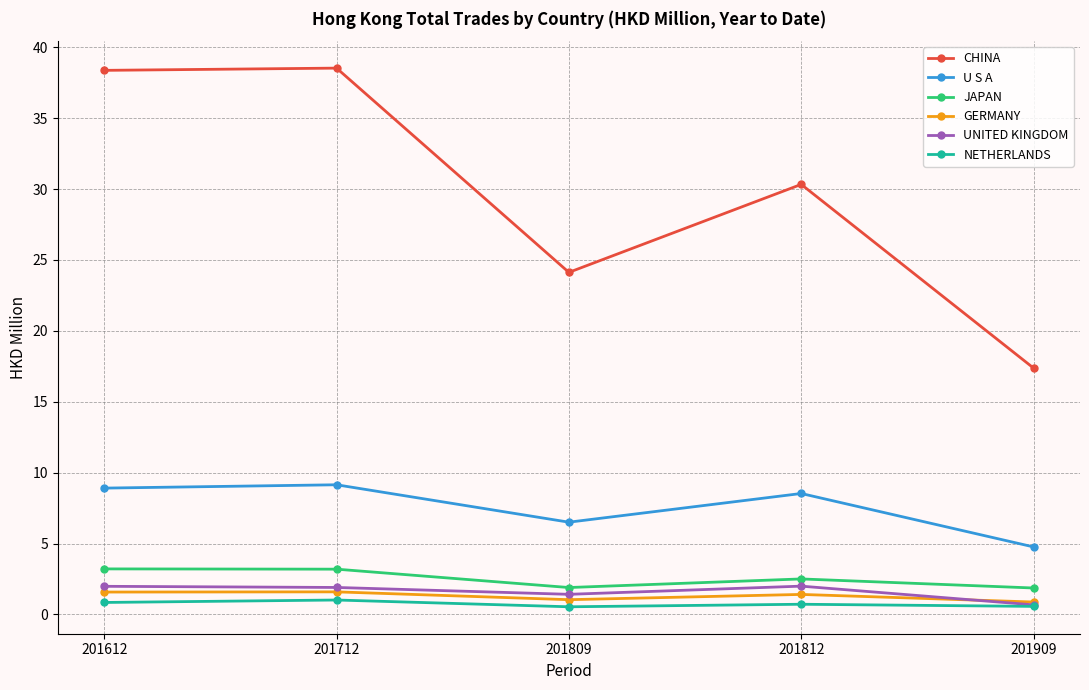

How many lines are shown in the chart?

6